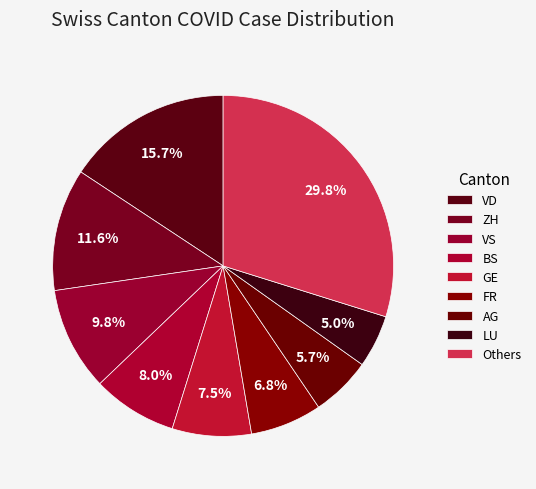

Count the number of slices in the pie.

9